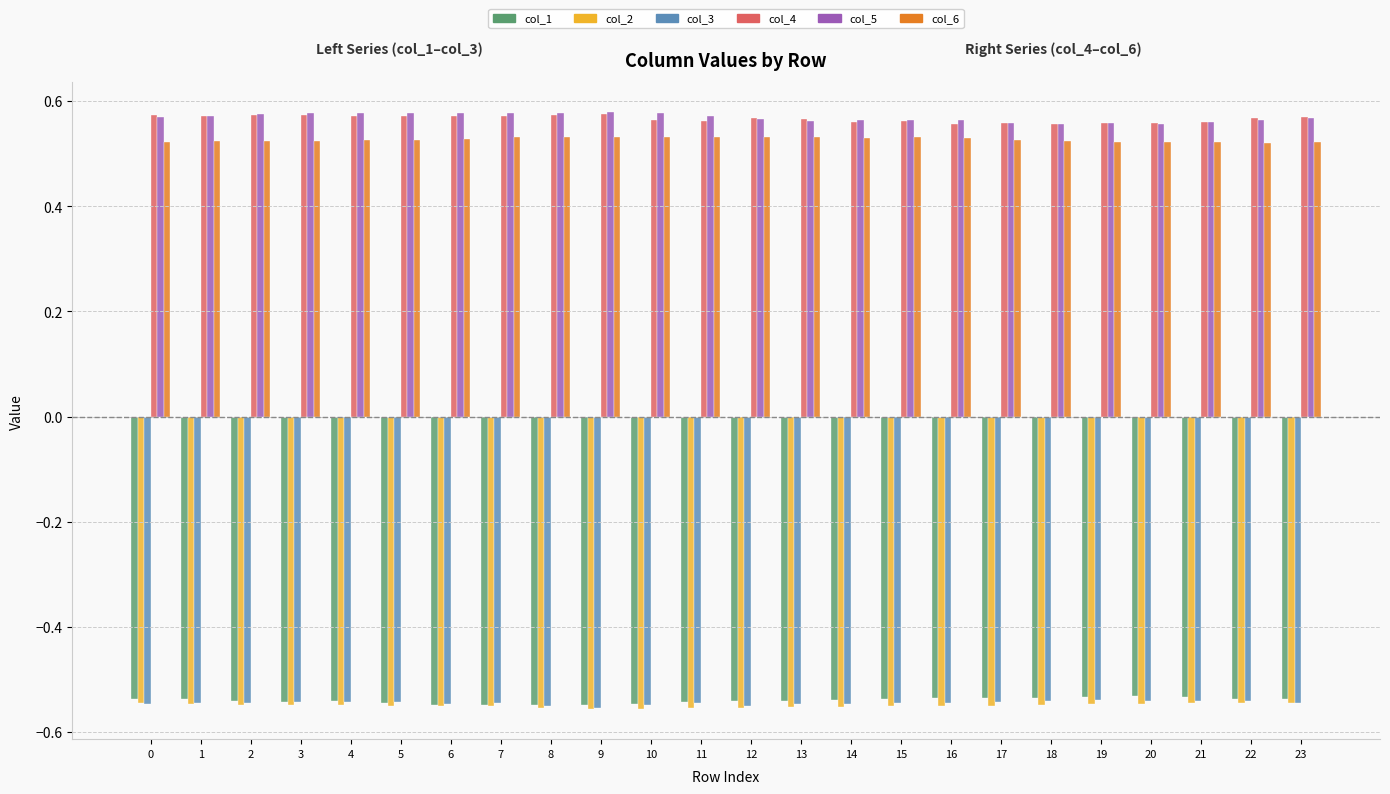

What is the difference between the highest and lowest values at 18?

1.1